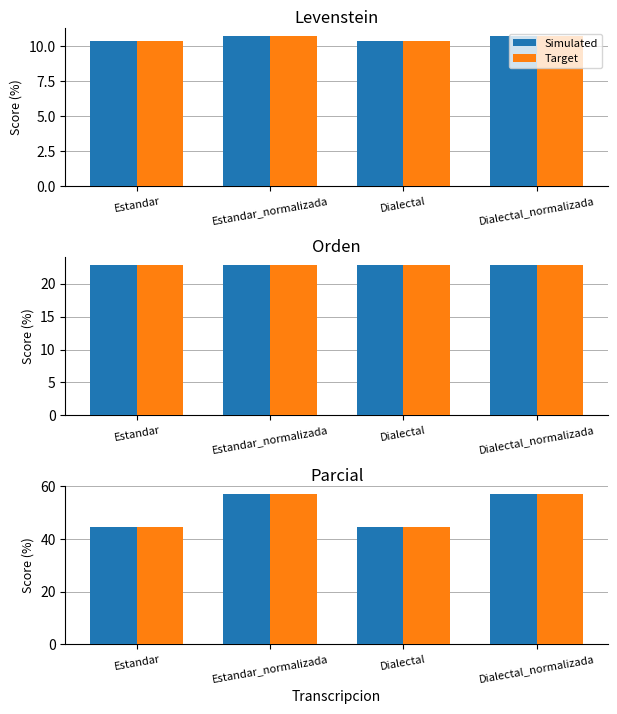

At which label is Parcial closest to 50?

Estandar